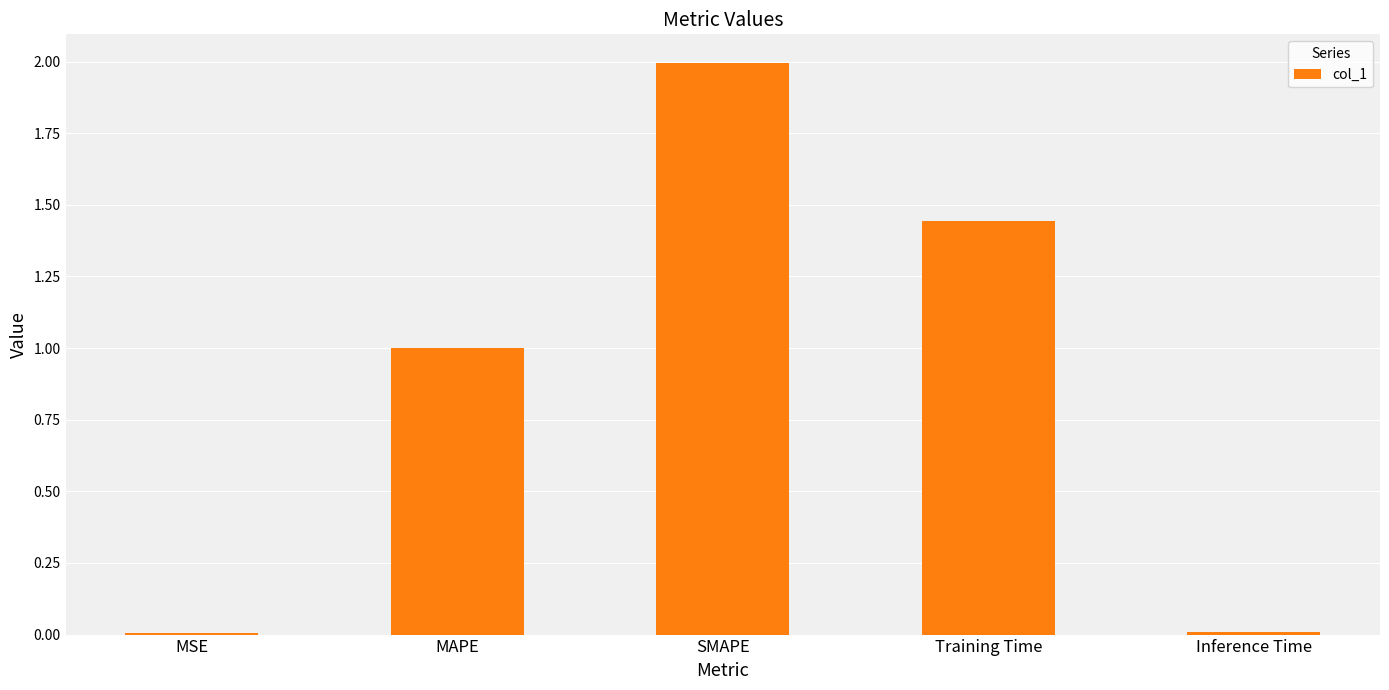

The value at SMAPE is 3.1. True or false?

False